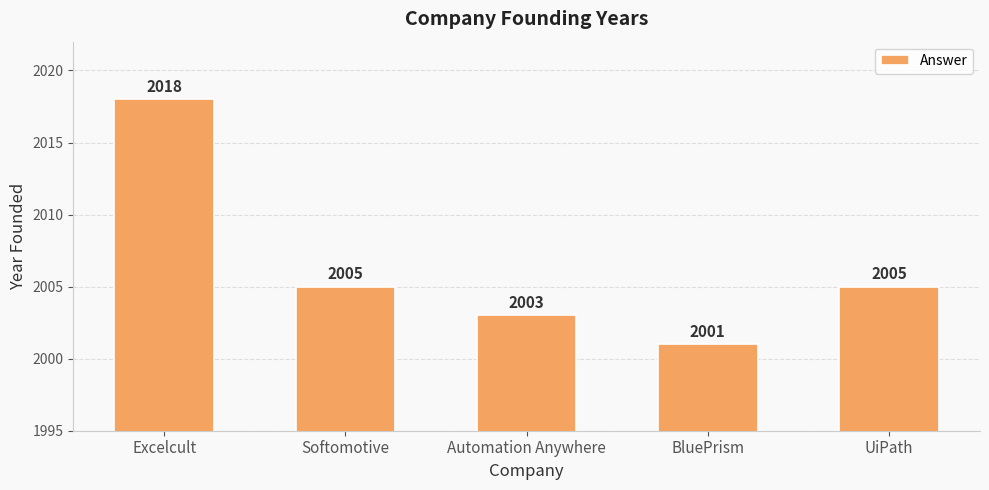

Are the bars grouped side by side (vs. stacked)?

No